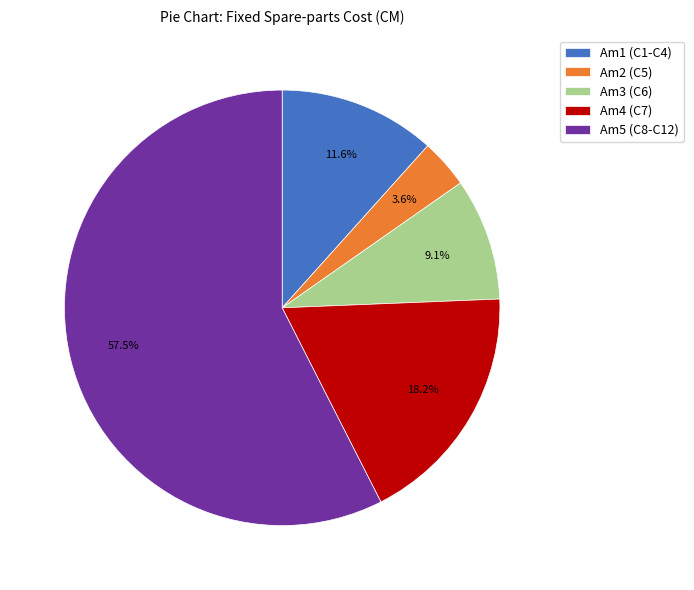

What is the ratio of the value at Am5 (C8-C12) to the value at Am3 (C6)?

6.3